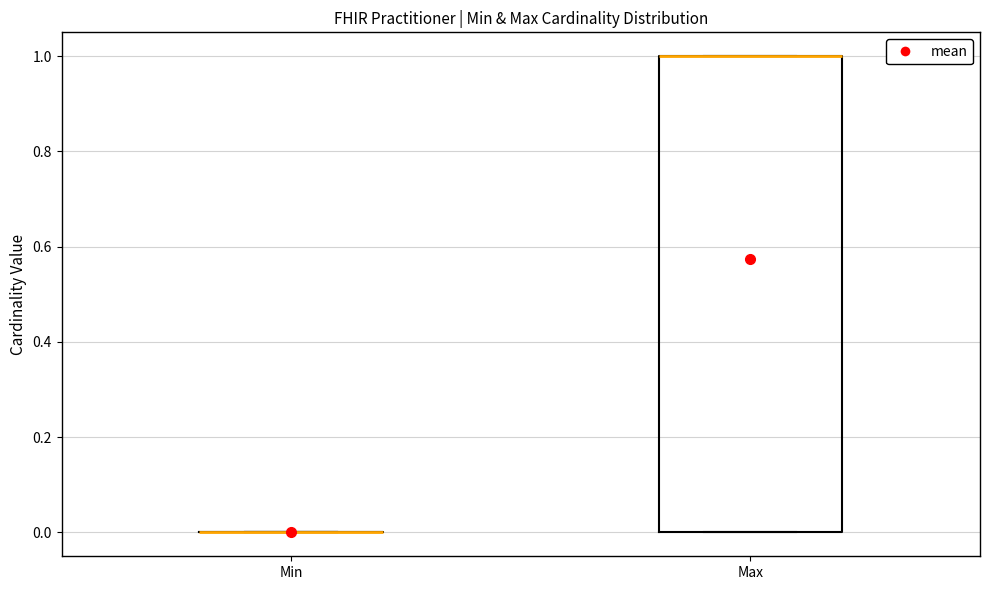

Reading left to right, read every box against the y-axis: the position of its median line, the range the box covers, and the ends of its whiskers. The values are not printed on the chart, so give them approximately, as read against the axis.

Min: box collapsed to a line at 0, whiskers 0 to 0
Max: median 1 (drawn on the box's upper edge), box 0 to 1, whiskers 0 to 1